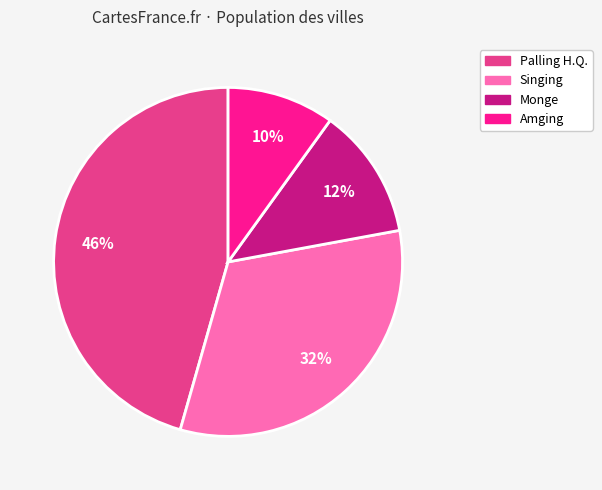

Approximately how many times larger is the value at Singing compared to Monge?

2.7